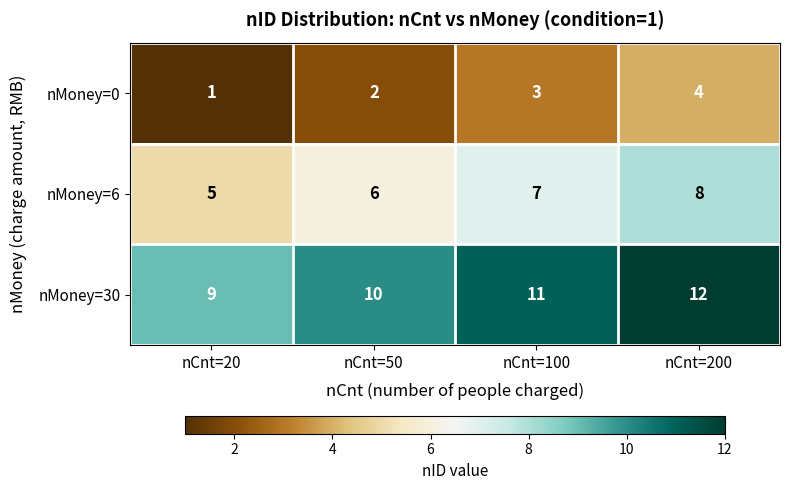

At how many categories does at least one series exceed 1?

4